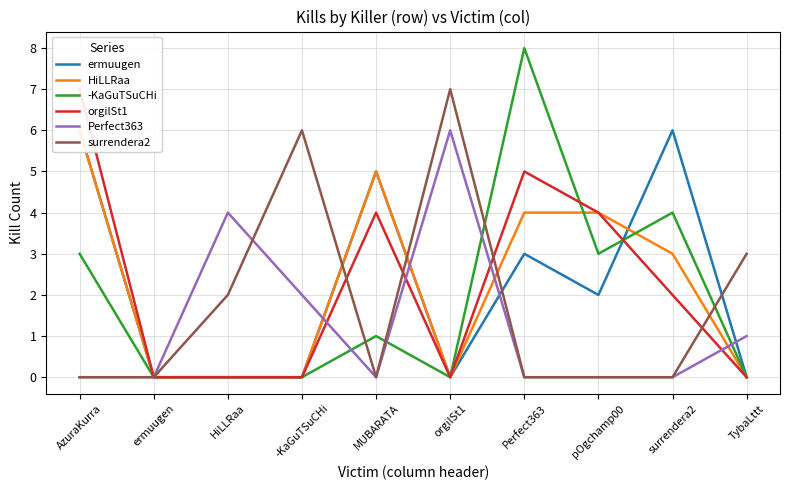

What is the label of the 10th point from the left?

TybaLttt